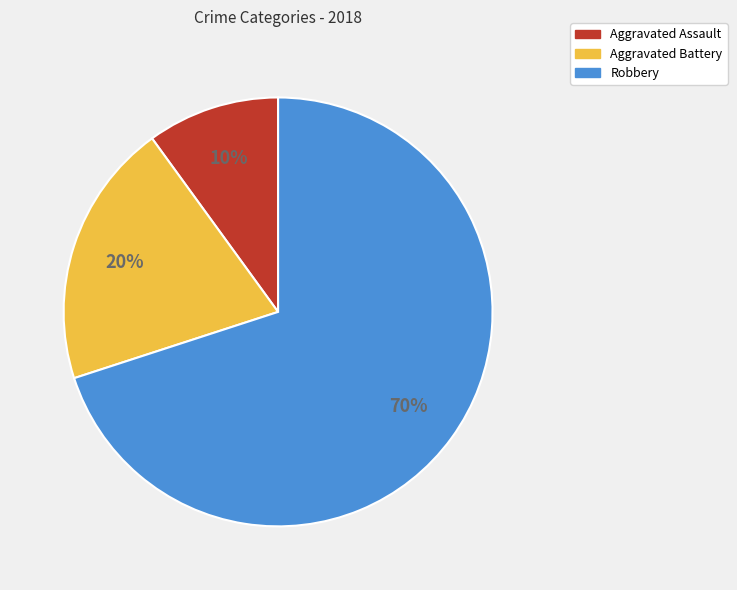

What is the largest slice in the pie chart?

Robbery